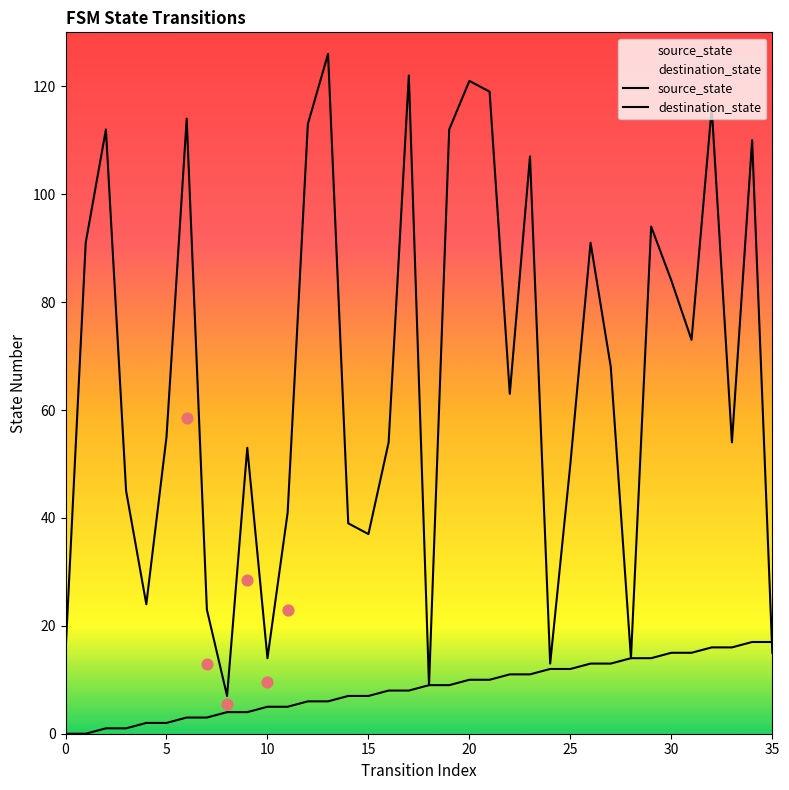

What are all the series names shown in the legend?

source_state, destination_state